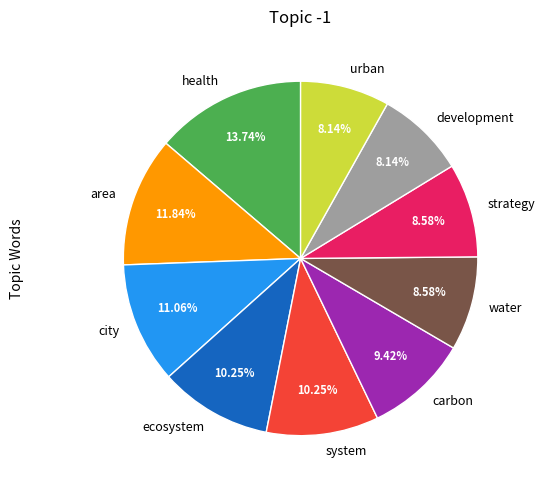

Which slice is the largest?

health